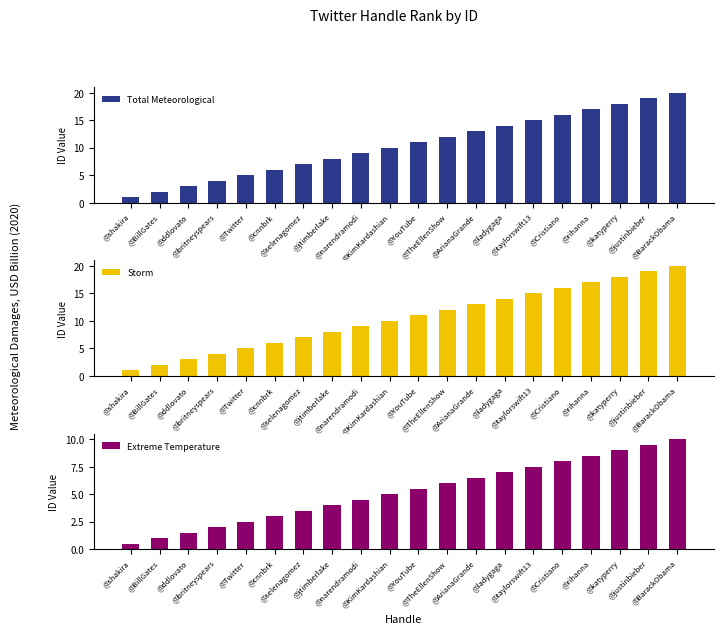

What is the difference between the highest and lowest values at @selenagomez?

3.5